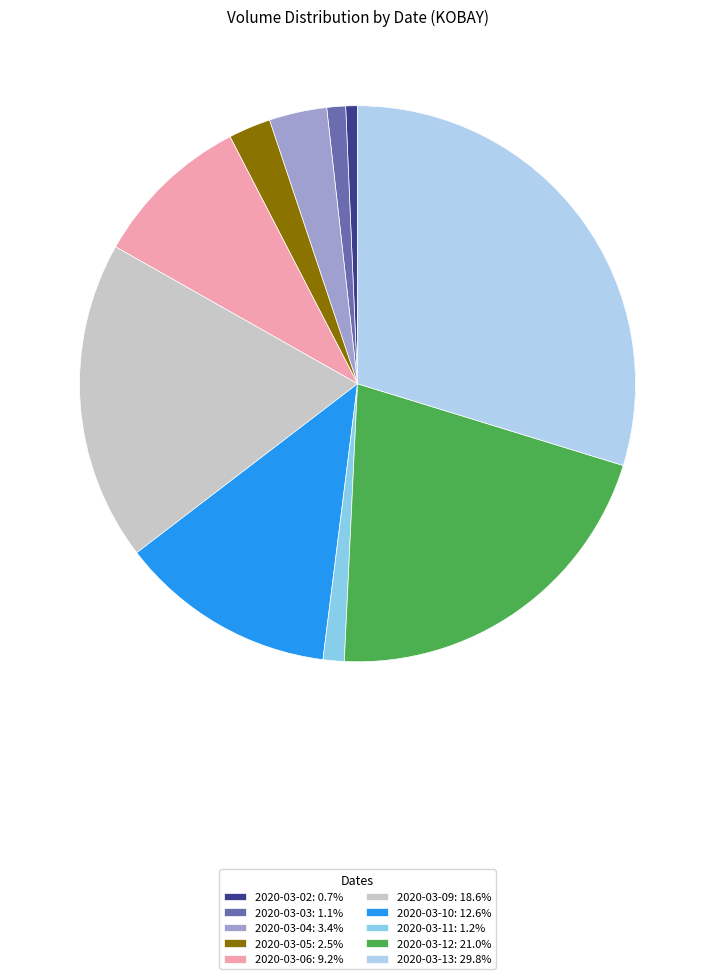

Combined, do 2020-03-06: 9.2% and 2020-03-13: 29.8% account for over 50%?

No